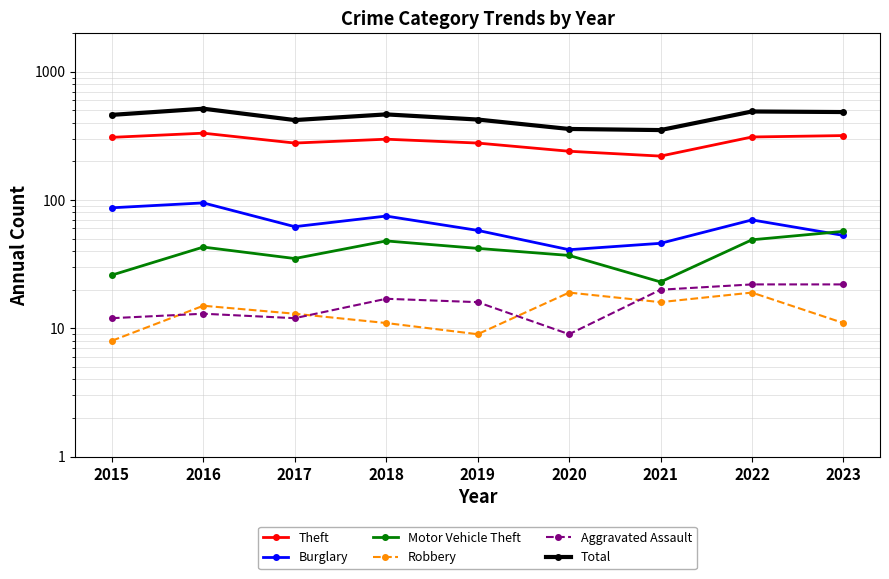

True or false: Robbery and Theft intersect in this chart.

False